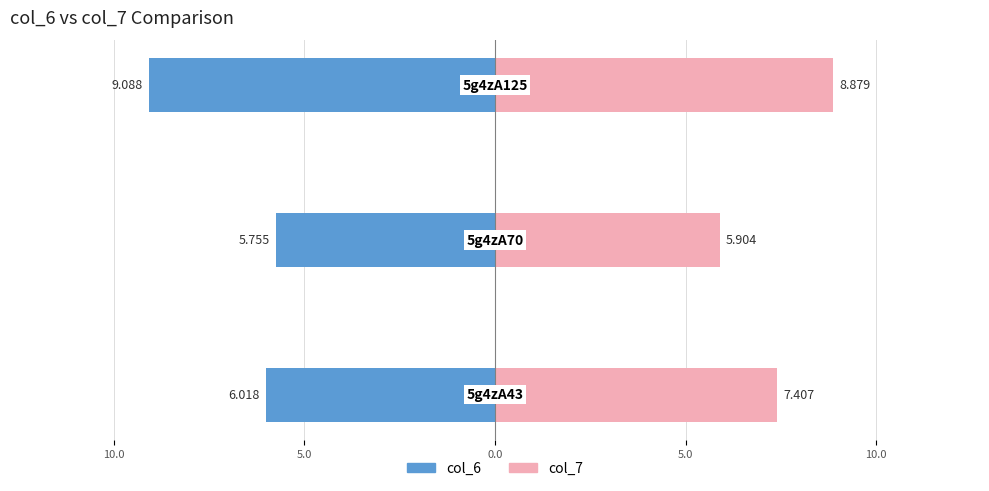

Between 10.0 and 5.0, which series saw the biggest shift?

col_6